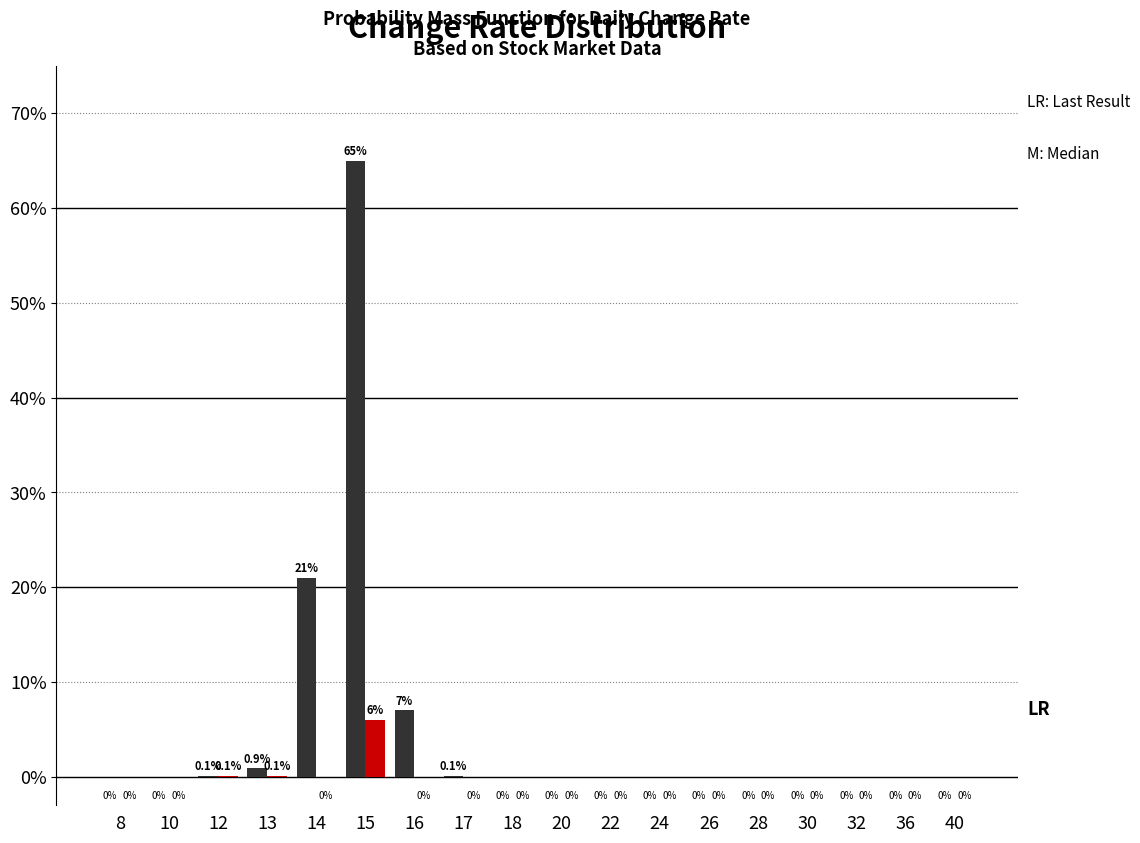

What is the greatest value displayed?

65.0